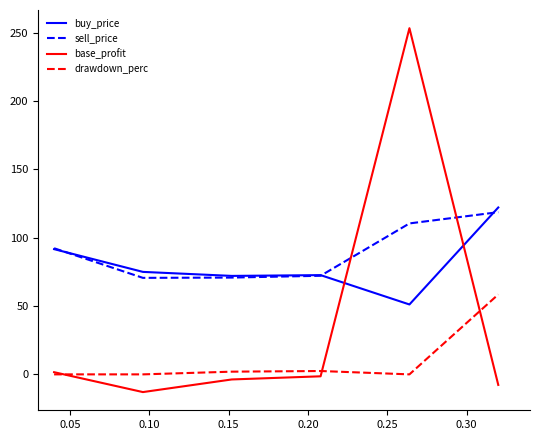

After their last crossing, which series has the higher values: base_profit or buy_price?

buy_price